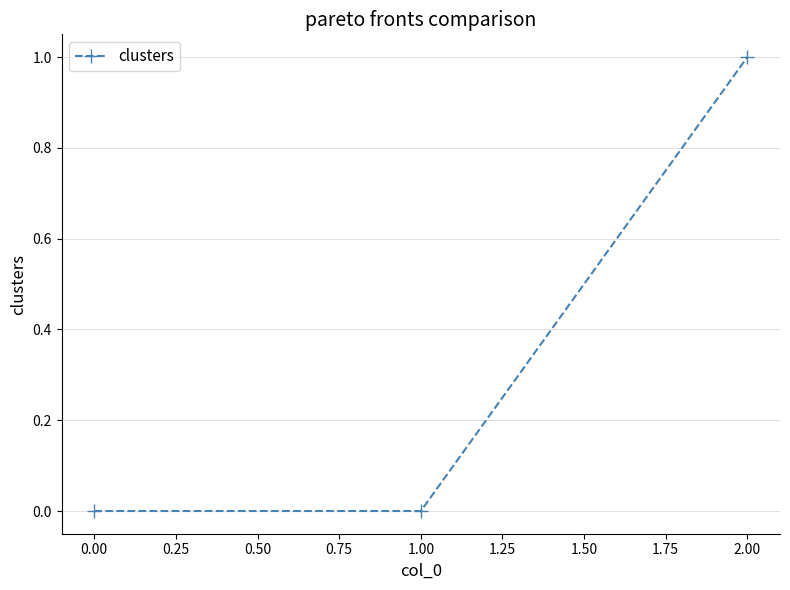

Is it true that the value at 0.00 is 1?

False